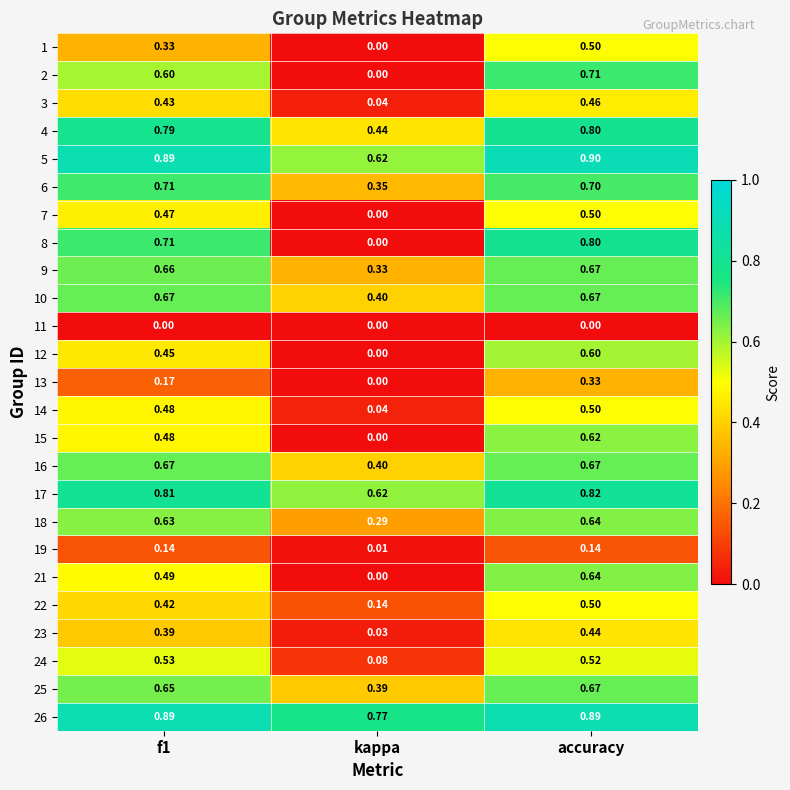

At how many categories does at least one series exceed 0?

3